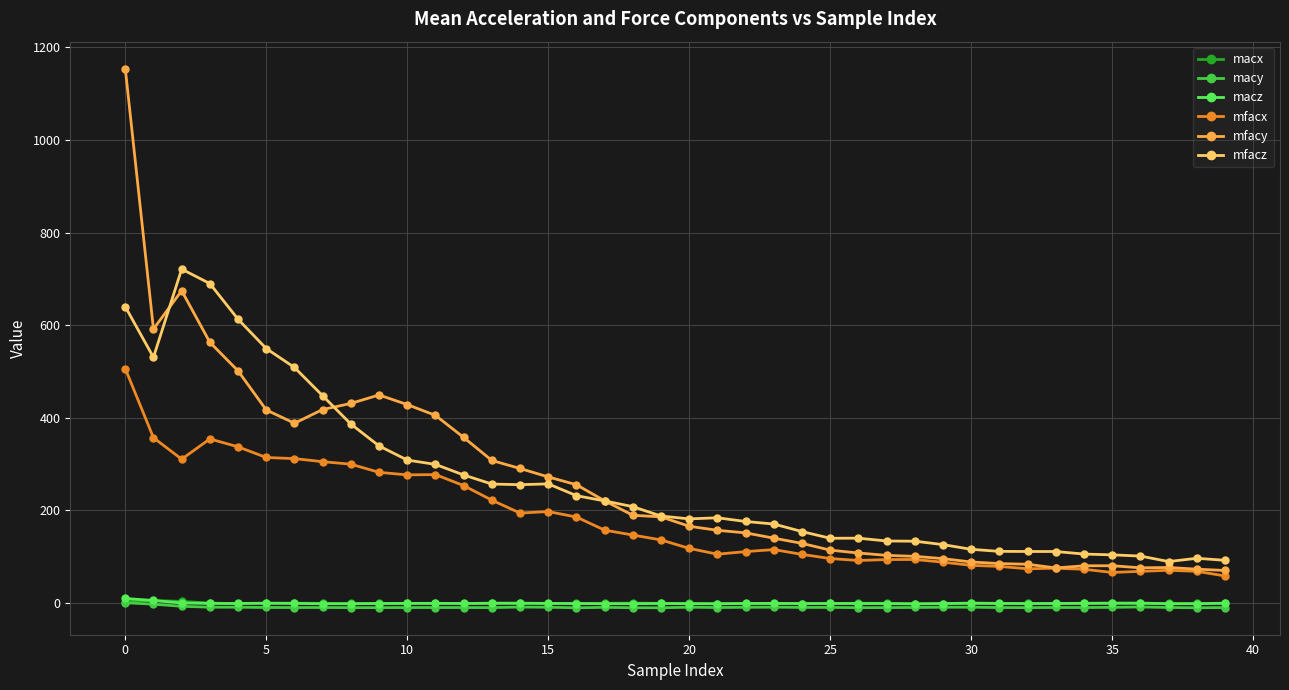

Which series has the largest range (max minus min)?

mfacy